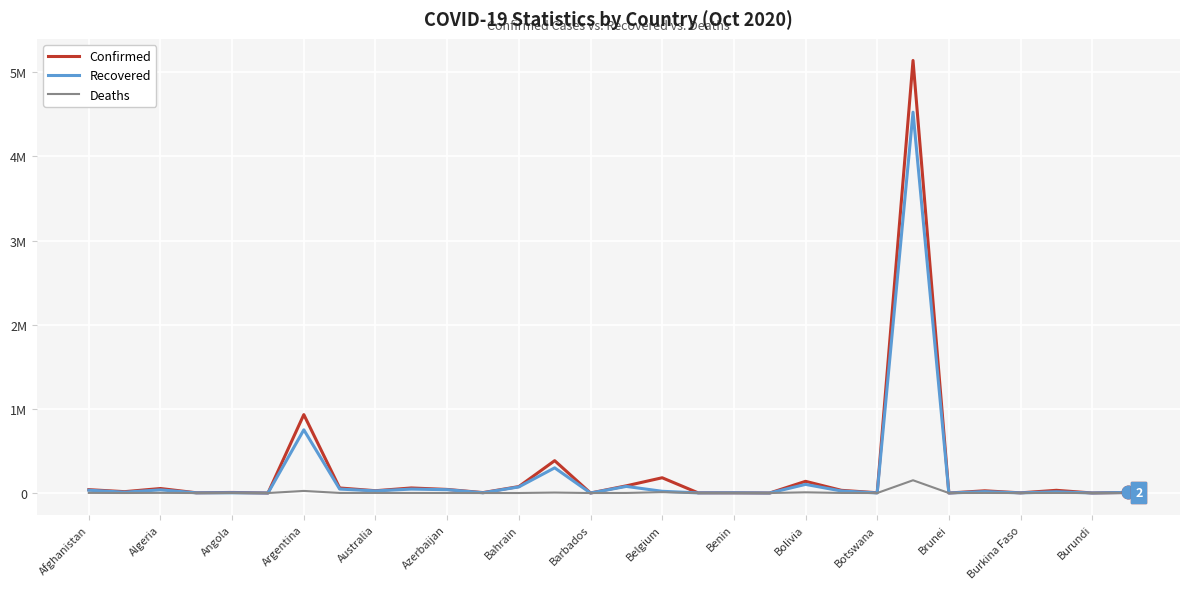

What is the difference between the second highest and second lowest values in the Recovered series?

751003